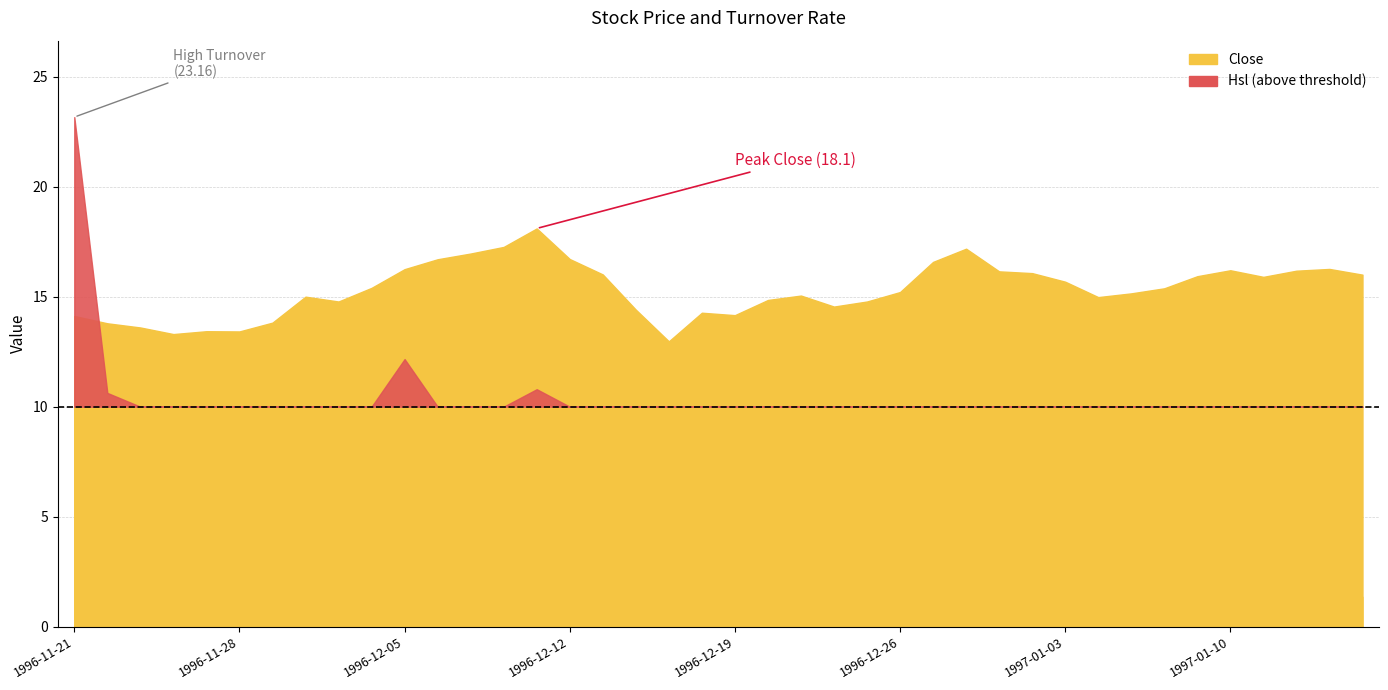

At which label does Close reach its minimum?

1996-12-17